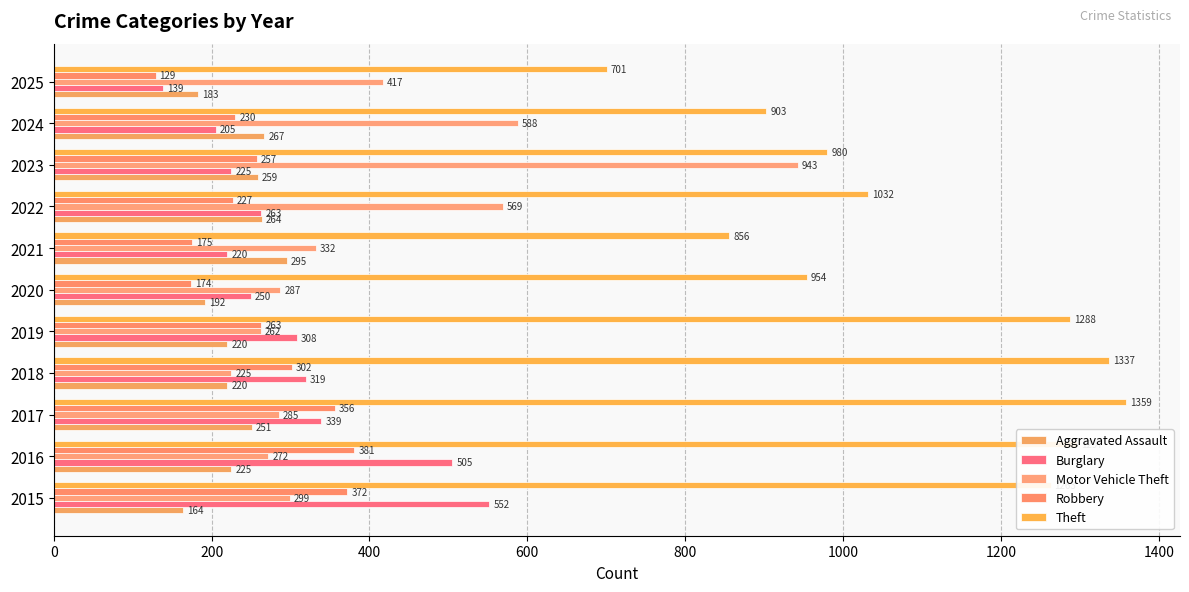

What is the maximum value shown in the chart?

1359